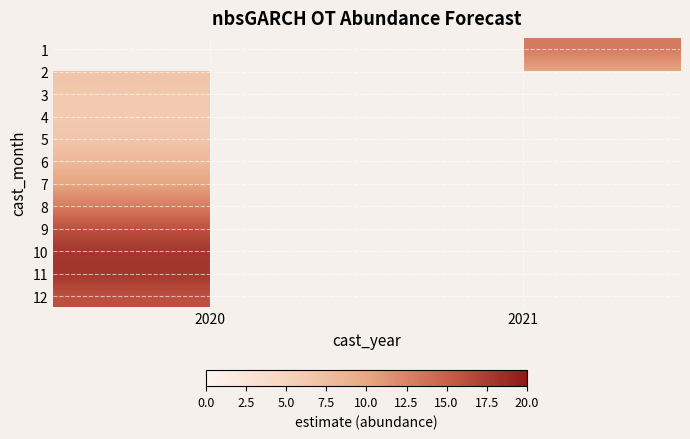

How many series are shown in this chart?

12